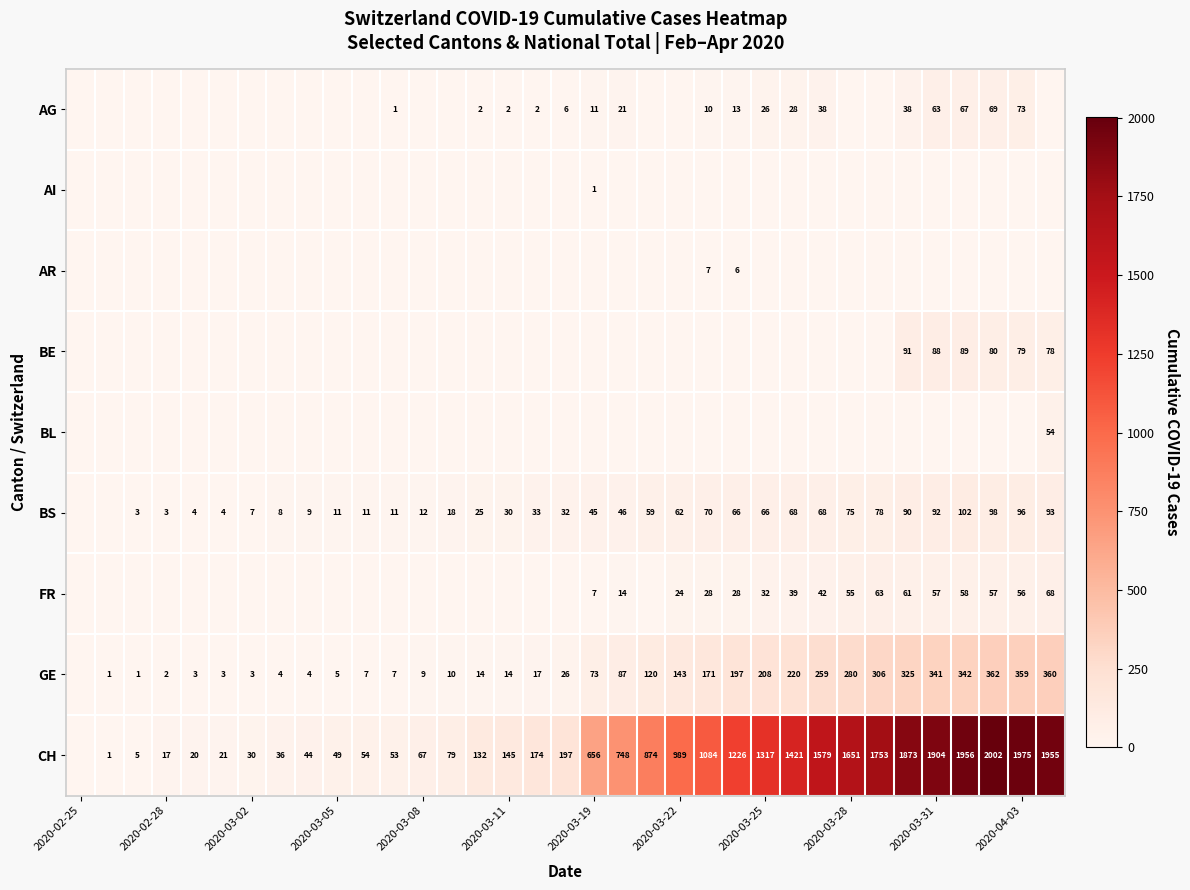

What is the sum of the CH values at 2020-03-31 and 2020-04-03?

3879